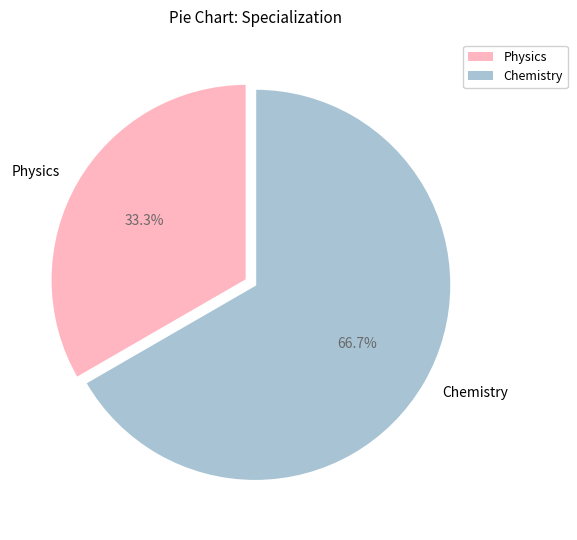

What percentage is the Physics slice, to the nearest percent?

33%